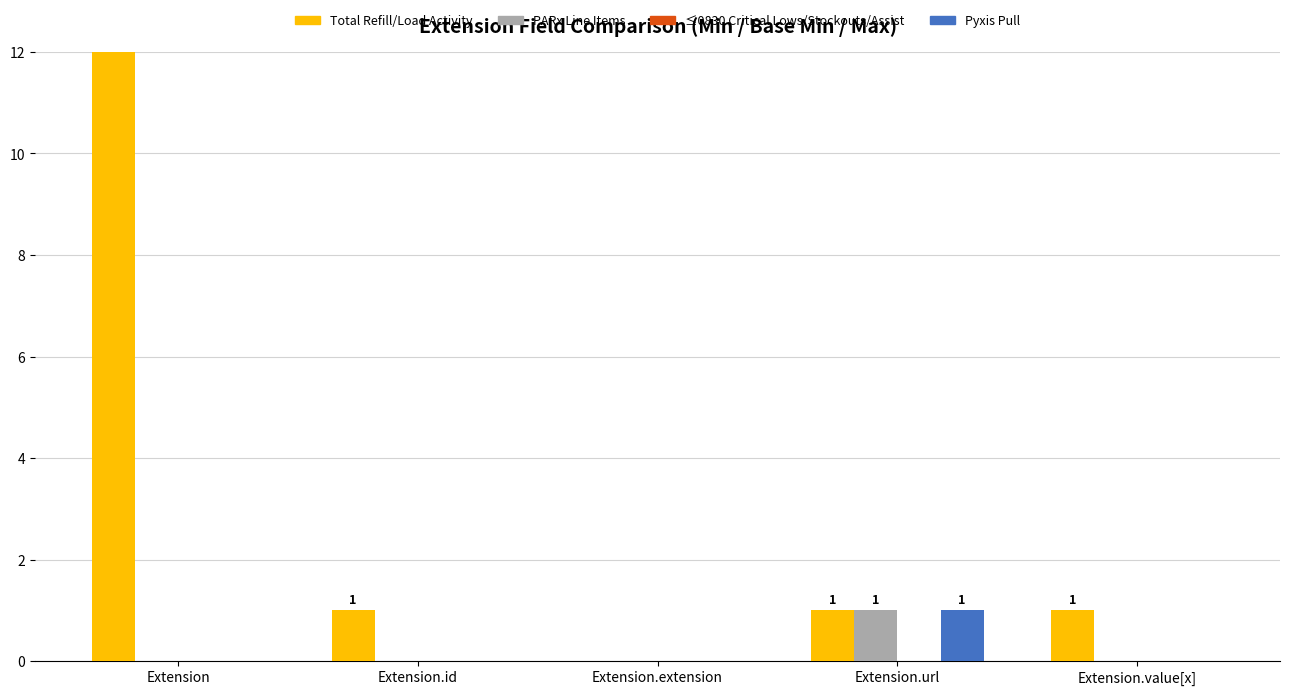

What is the label of the 1st bar from the left?

Extension